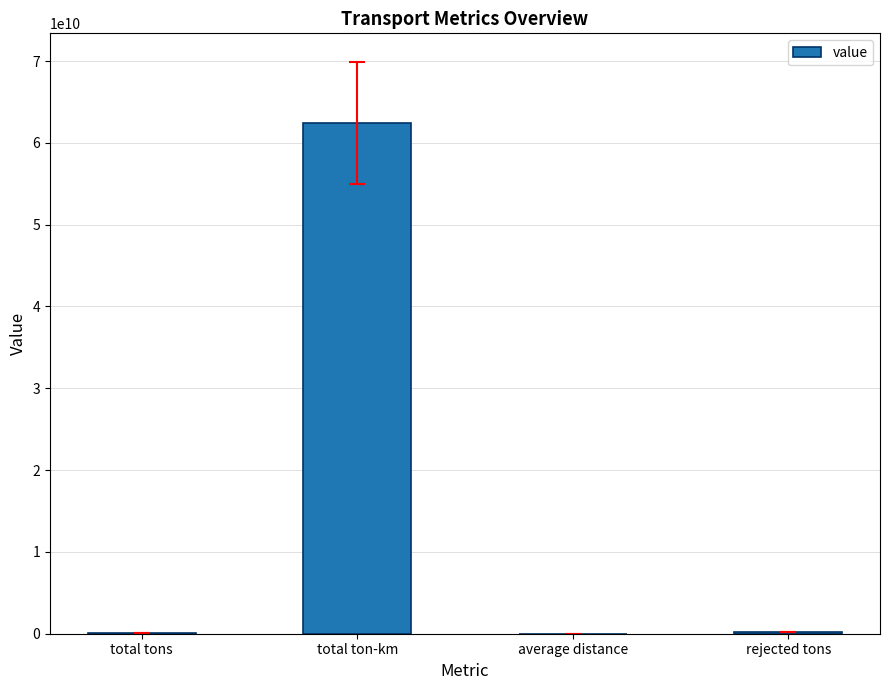

What is the sum of all values?

62731722153.2